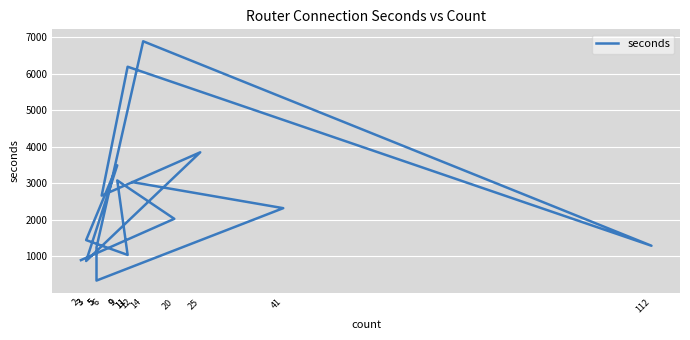

Where is the data nearest to the value 3614?

9